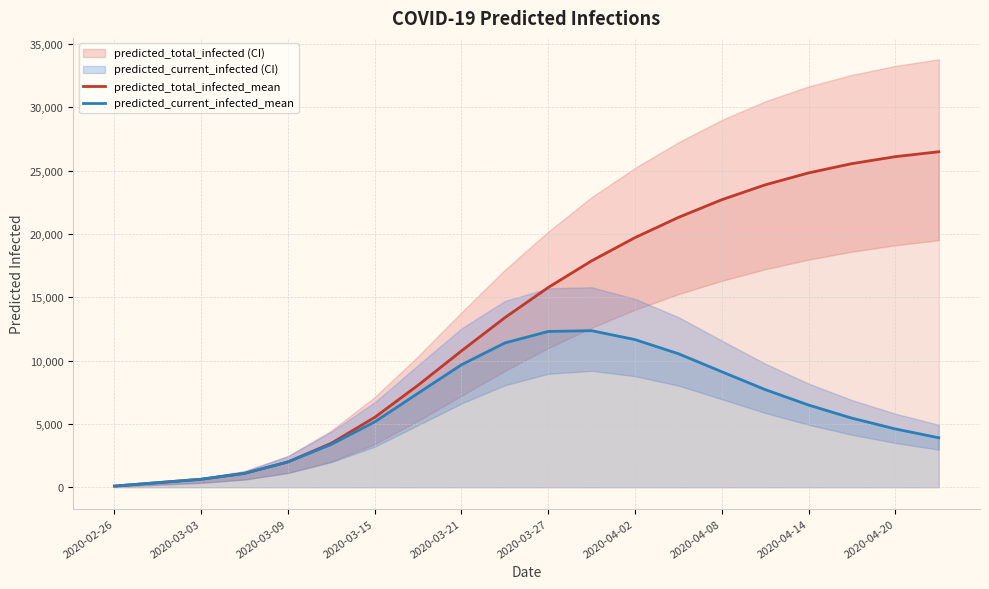

What is the highest value of the predicted_total_infected_mean series?

26495